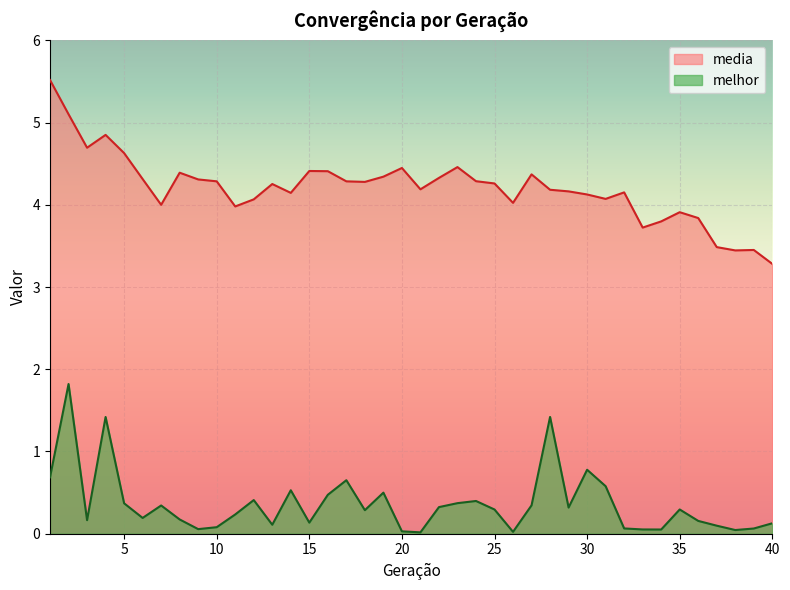

Which series has the largest total across all categories?

media